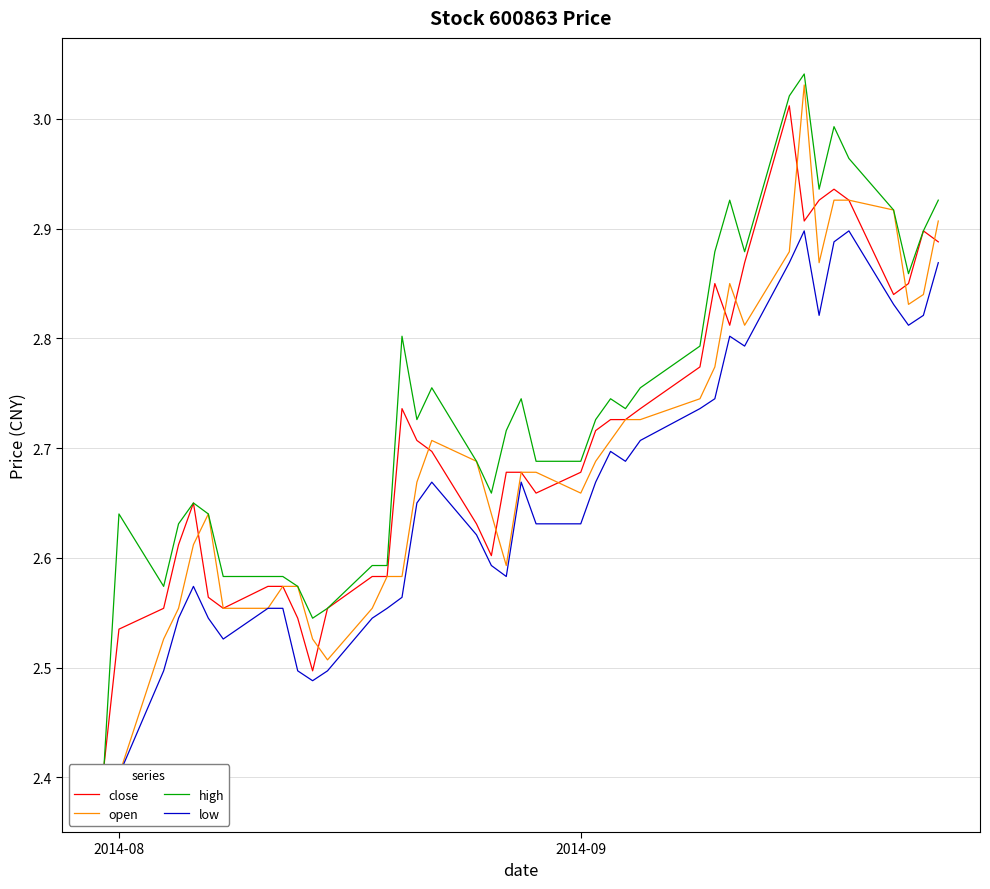

Count the number of data series in this chart.

4